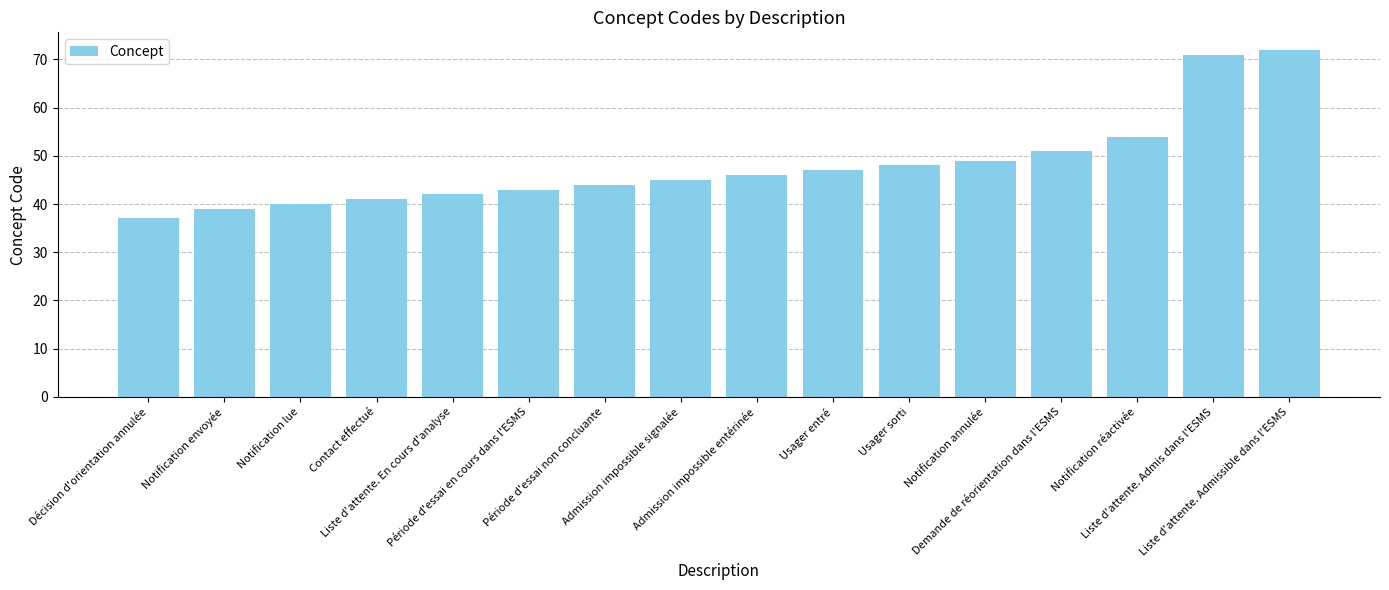

Rank the categories by value from highest to lowest.

Liste d'attente. Admissible dans l'ESMS, Liste d'attente. Admis dans l'ESMS, Notification réactivée, Demande de réorientation dans l'ESMS, Notification annulée, Usager sorti, Usager entré, Admission impossible entérinée, Admission impossible signalée, Période d'essai non concluante, Période d'essai en cours dans l'ESMS, Liste d'attente. En cours d'analyse, Contact effectué, Notification lue, Notification envoyée, Décision d'orientation annulée